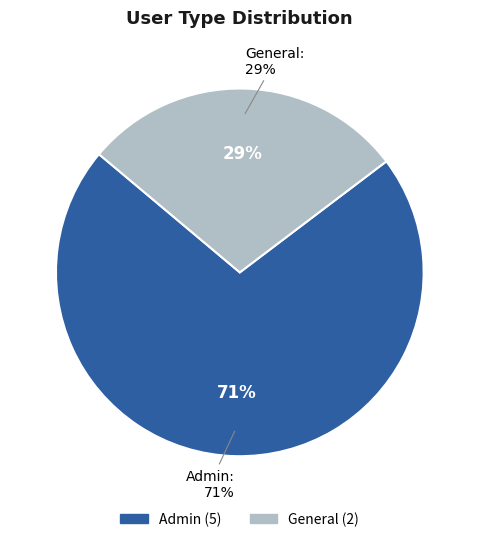

The General slice represents 19% of the pie. True or false?

False